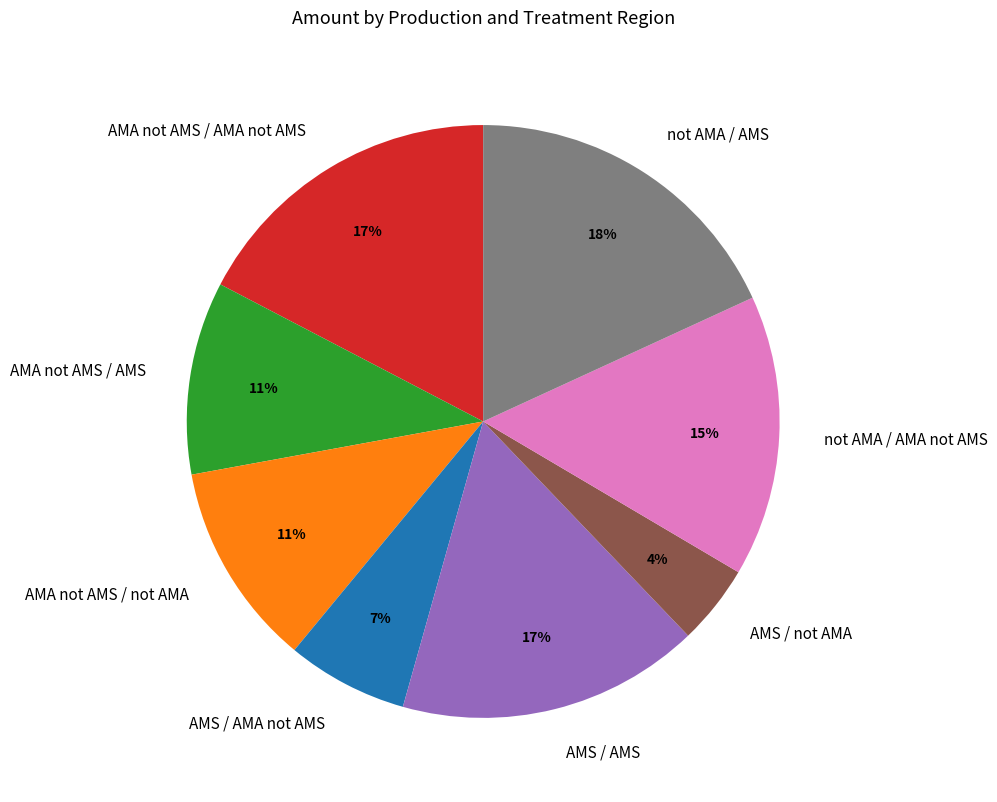

Is it true that AMA not AMS / AMS is 1% of the pie?

False